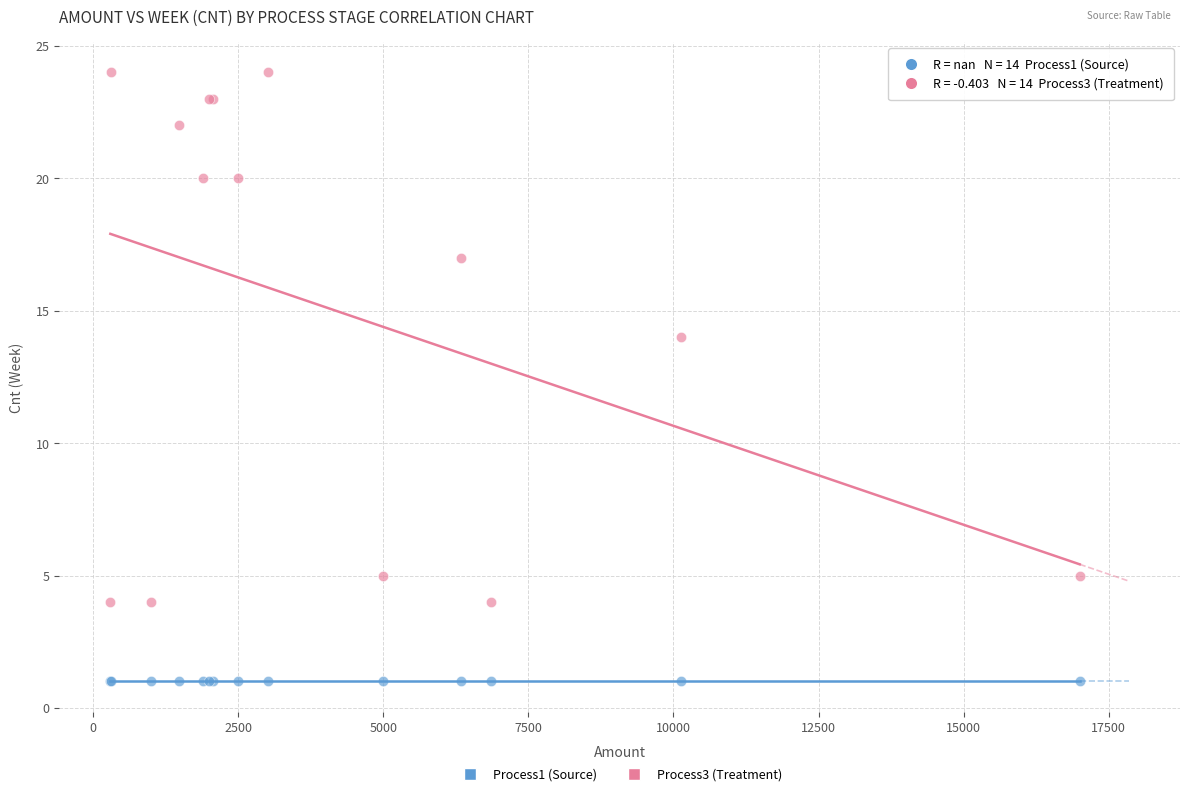

Across all series, what Y value is closest to 12?

14